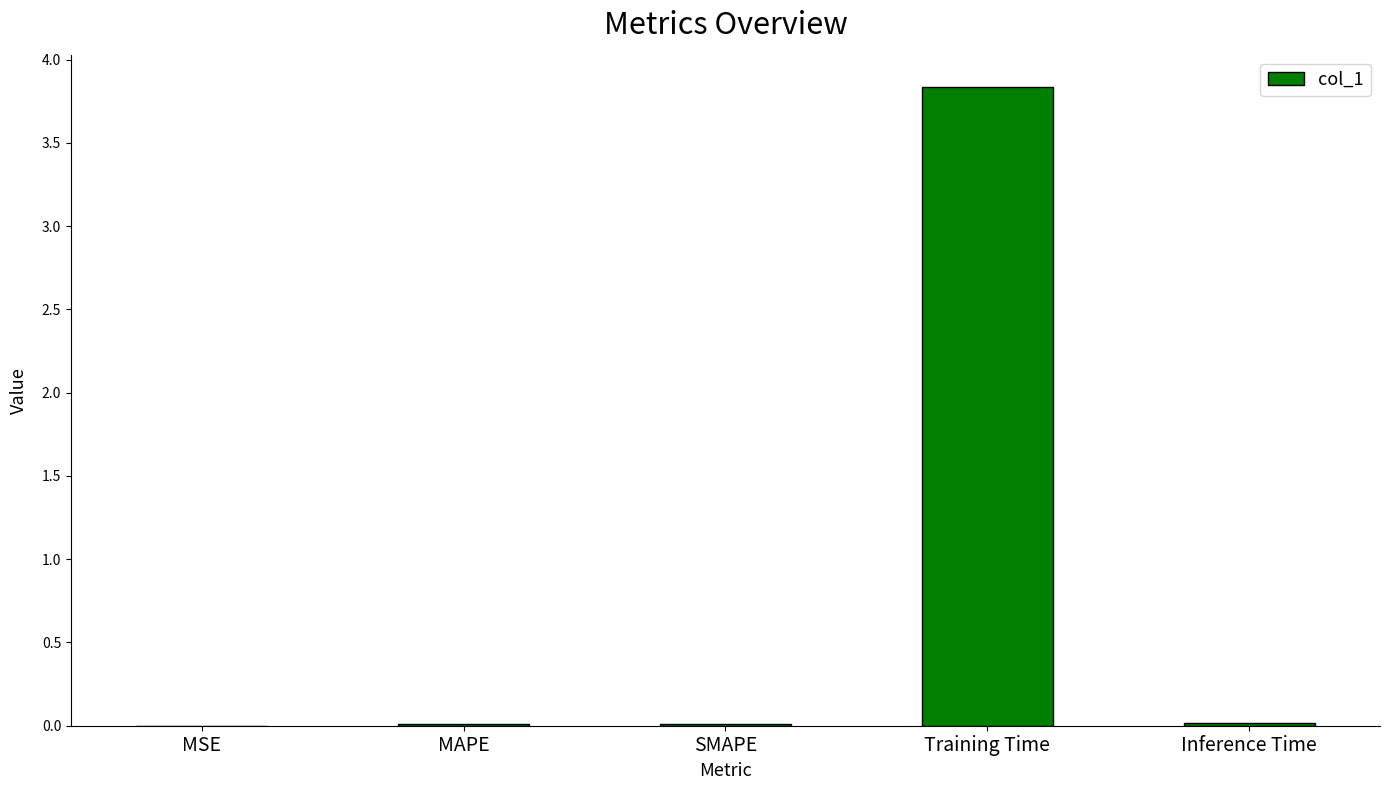

What is the sum of all values?

3.9